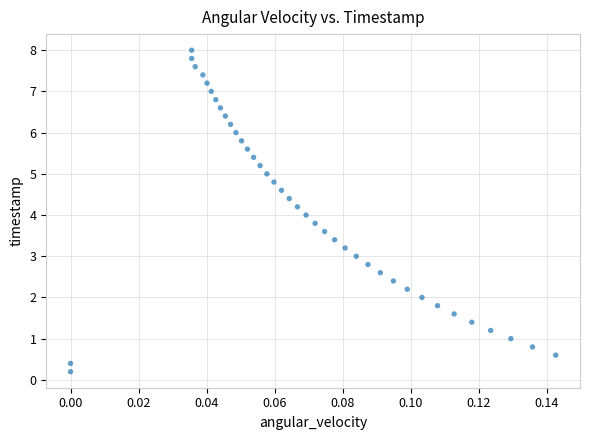

What is the range of Y values (max minus min)?

7.8